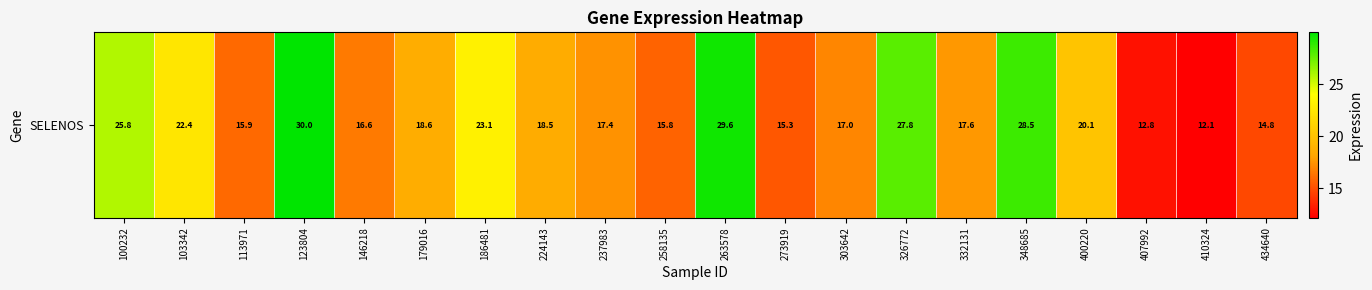

Which category has the lowest value across all series?

410324